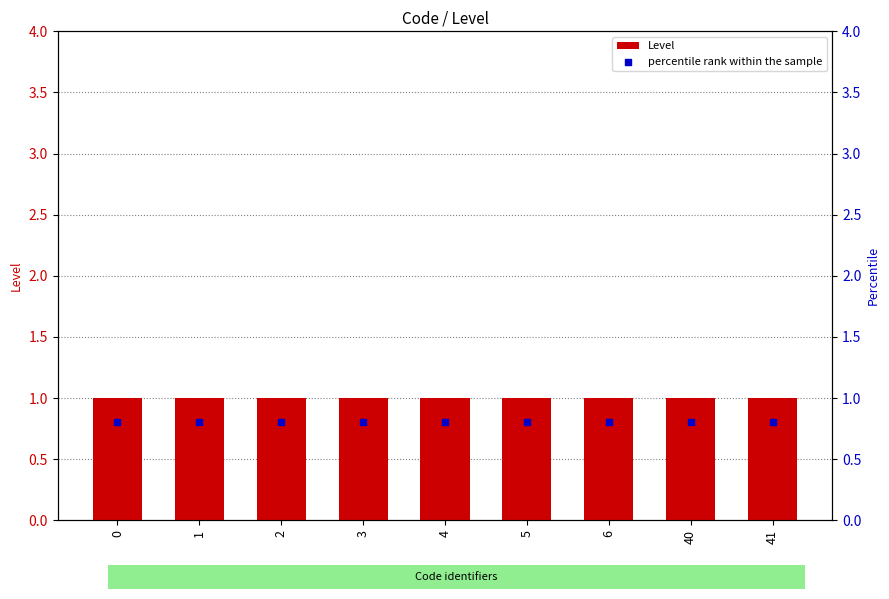

Which series has the widest spread of Y values?

Level